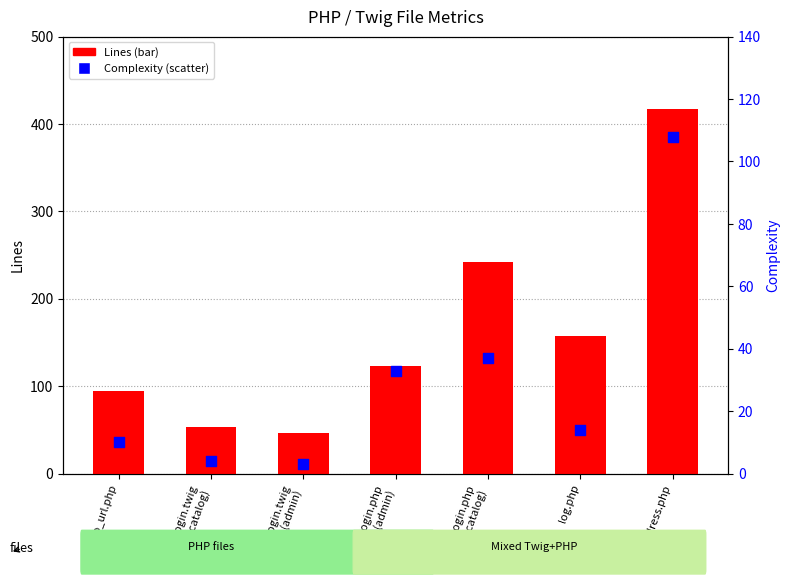

Which series contains the highest Y value?

Lines